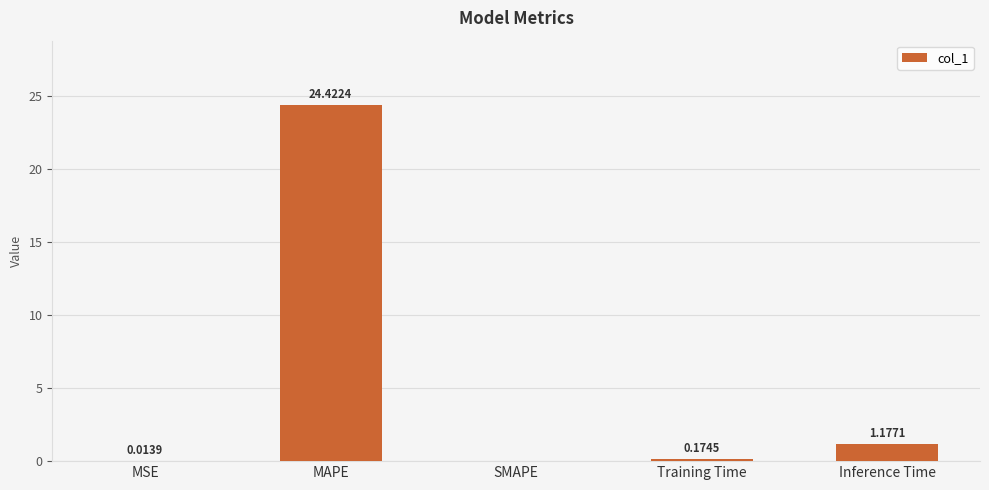

Where is the data nearest to the value 12?

Inference Time